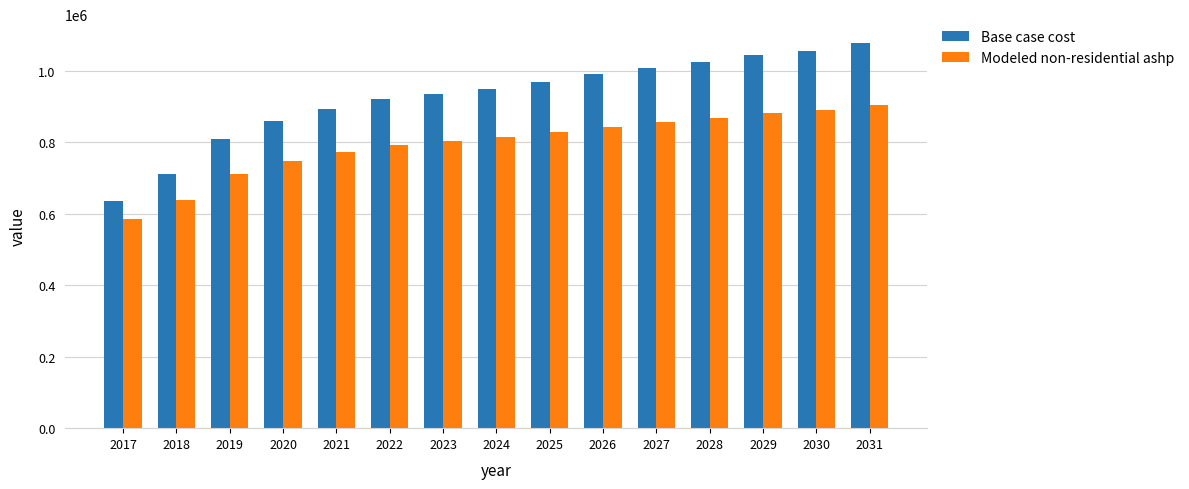

Which series has the largest total across all categories?

Base case cost